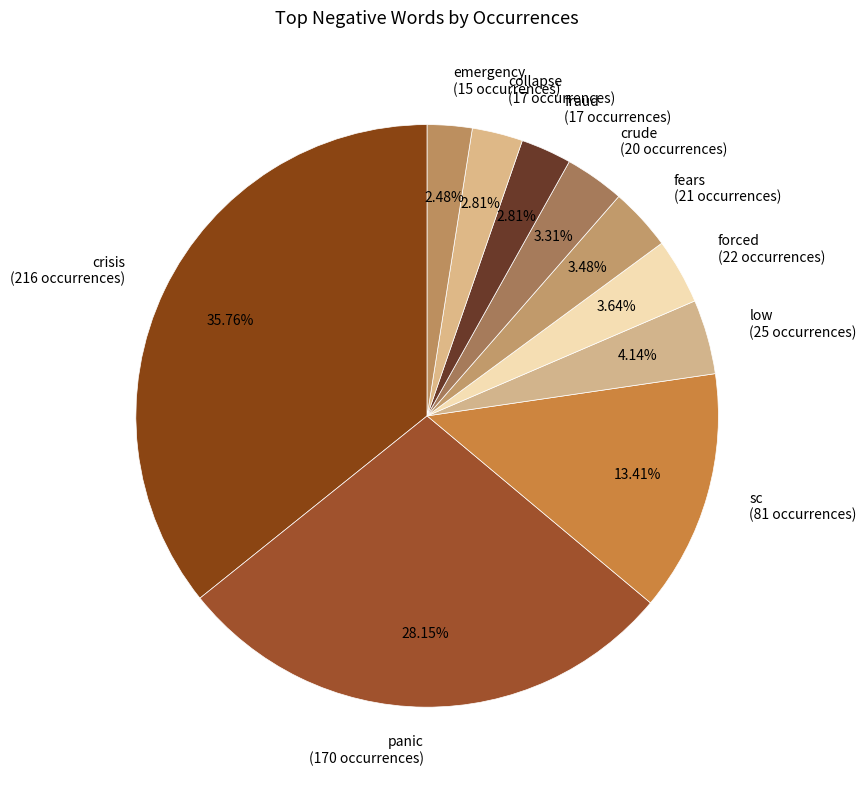

Between low and sc, which is larger?

sc